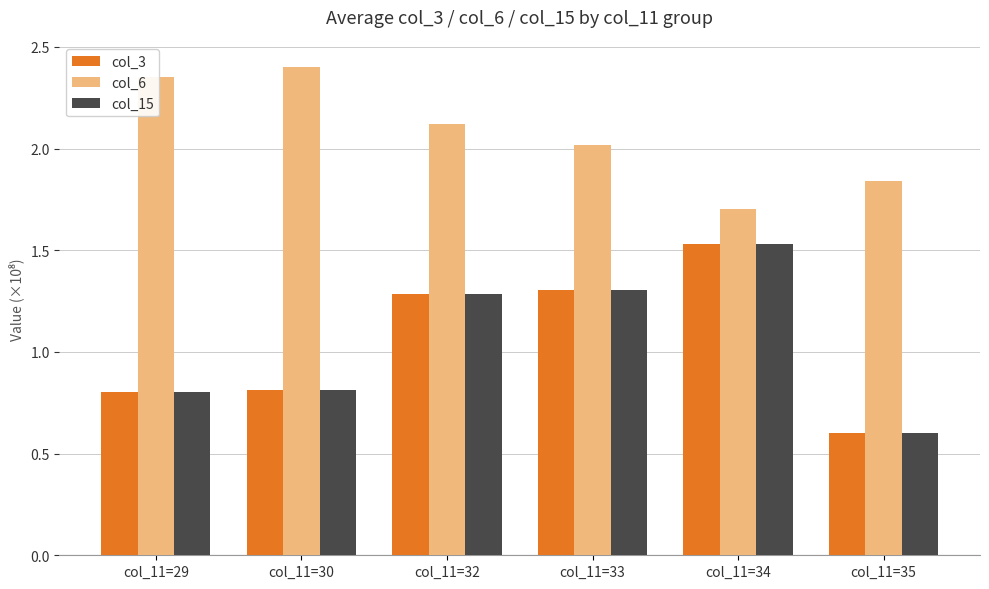

The col_15 series shows 1.8 at col_11=32. True or false?

False